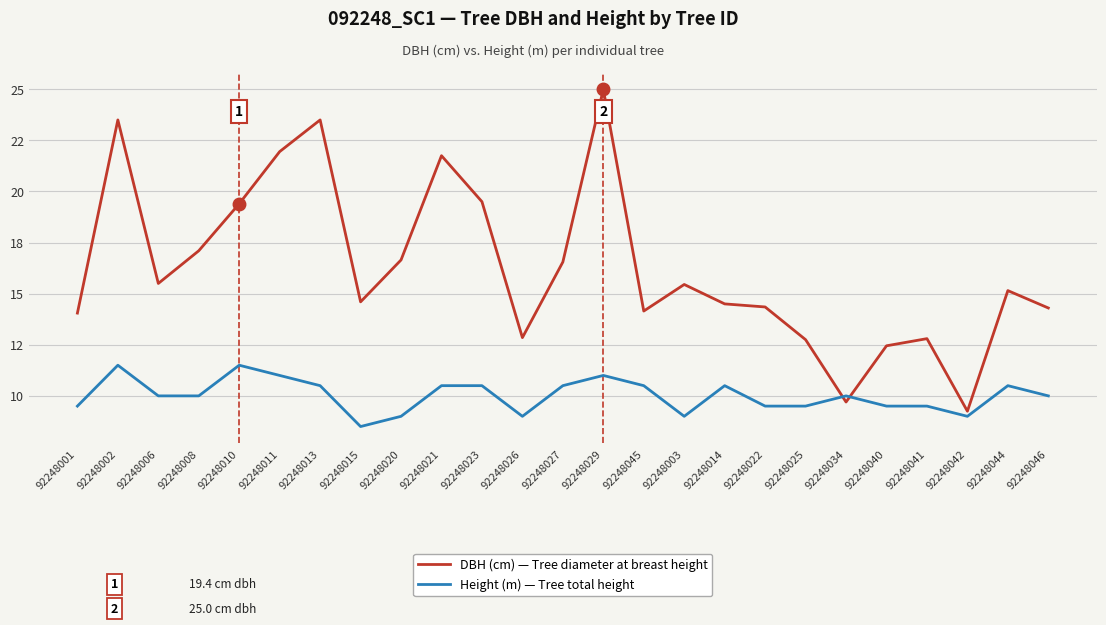

List the labels in order of Height (m) — Tree total height value, largest first.

92248002, 92248010, 92248011, 92248029, 92248013, 92248021, 92248023, 92248027, 92248045, 92248014, 92248044, 92248006, 92248008, 92248034, 92248046, 92248001, 92248022, 92248025, 92248040, 92248041, 92248020, 92248026, 92248003, 92248042, 92248015